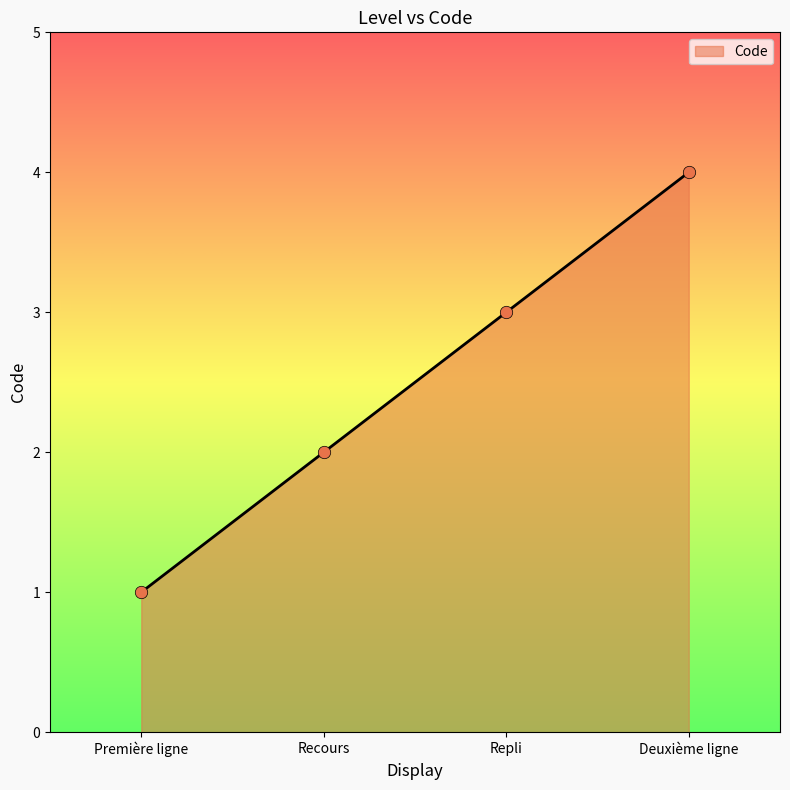

What is the change in value from Repli to Deuxième ligne?

+1